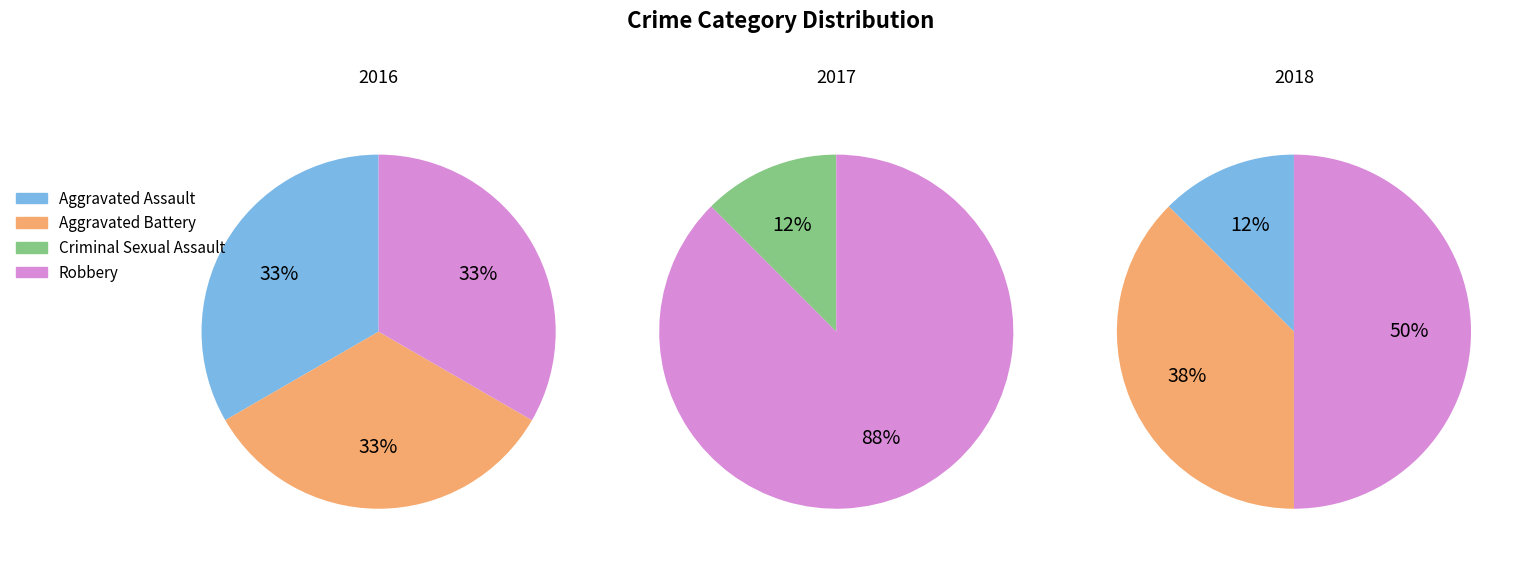

Which has a higher value, Aggravated Battery or Robbery?

Robbery